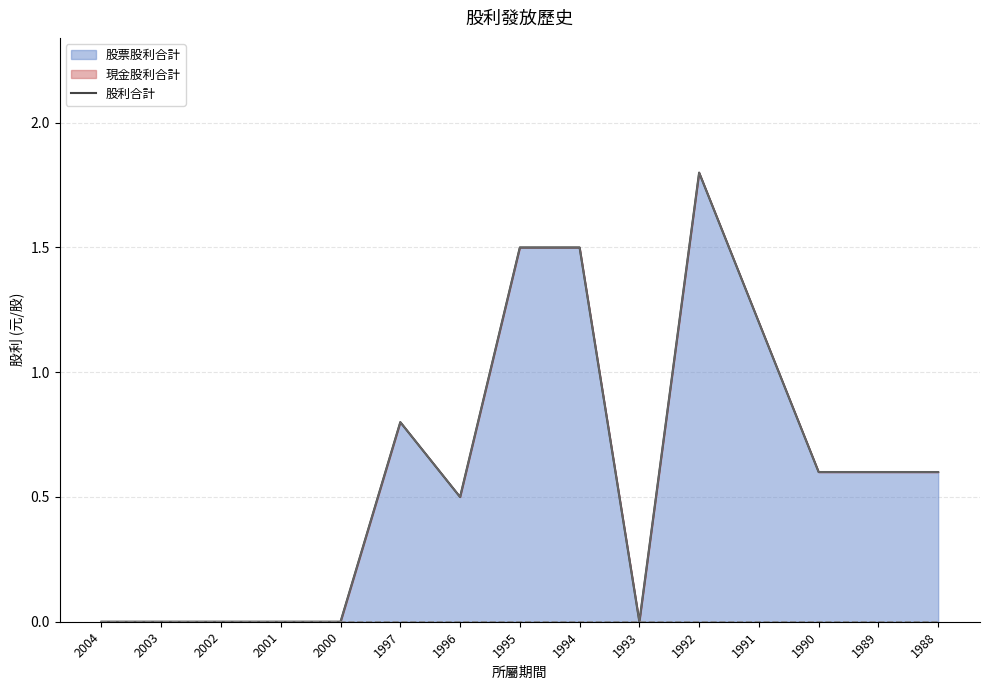

Reading left to right, list all the values displayed in this chart.

0.0	0.0	0.0	0.0	0.0	0.8	0.5	1.5	1.5	0.0	1.8	1.2	0.6	0.6	0.6